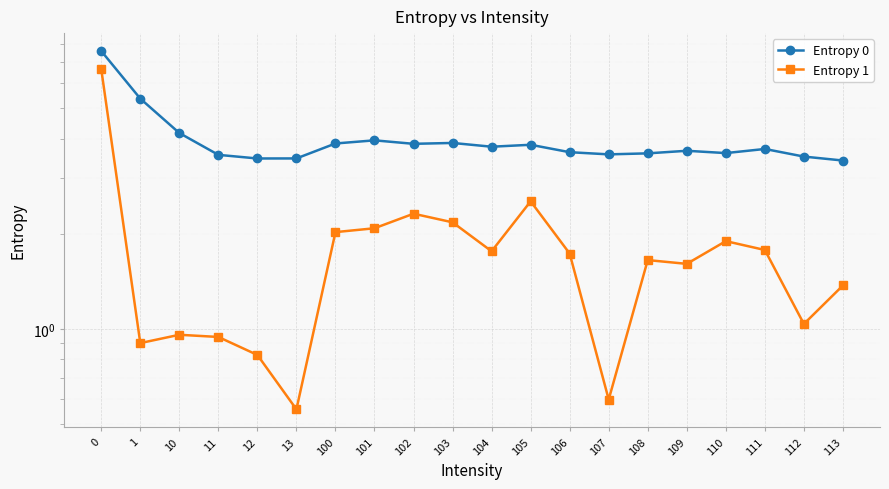

At which label is Entropy 0 closest to 5?

1